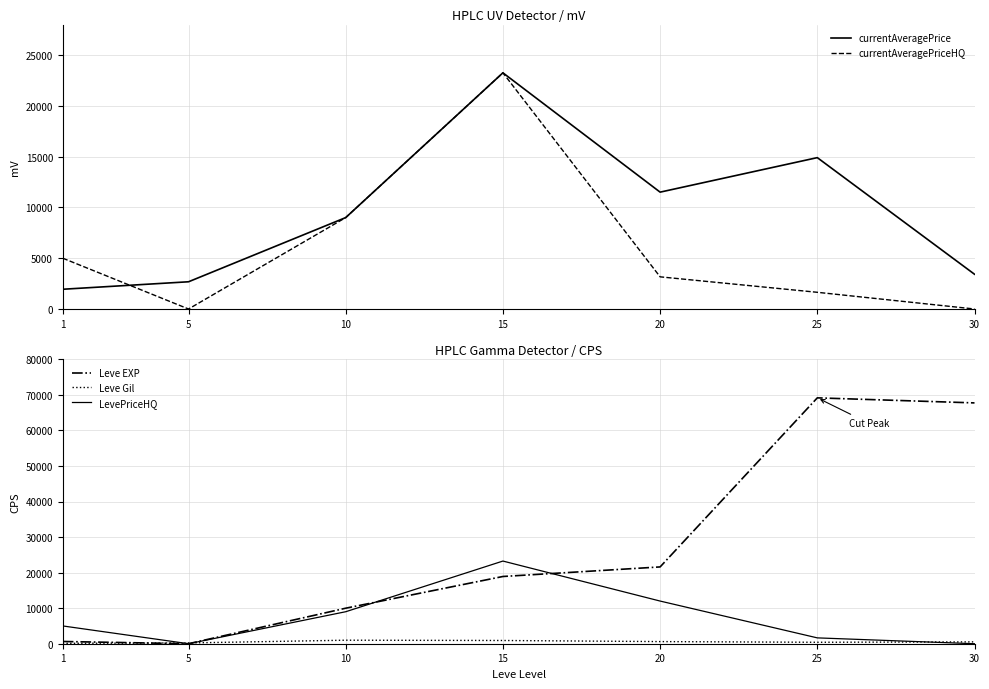

At which label does LevePriceHQ first exceed 5000?

10